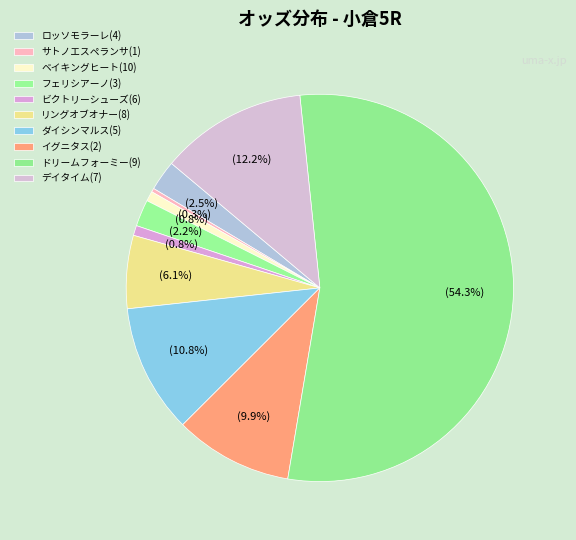

True or false: ドリームフォーミー(9) accounts for 61% of the total.

False